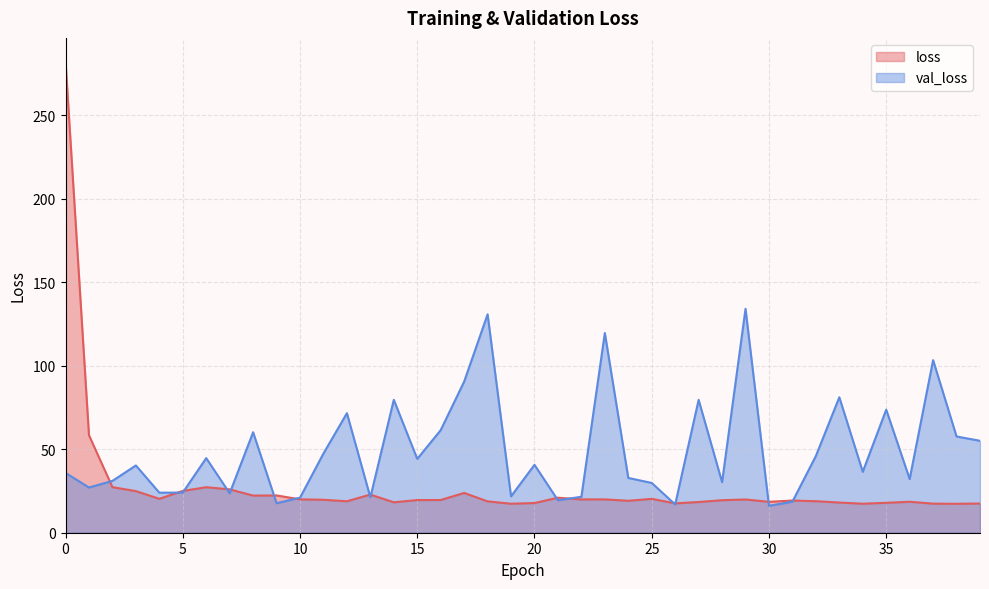

In val_loss, how many points are higher than both neighbors (excluding endpoints)?

13